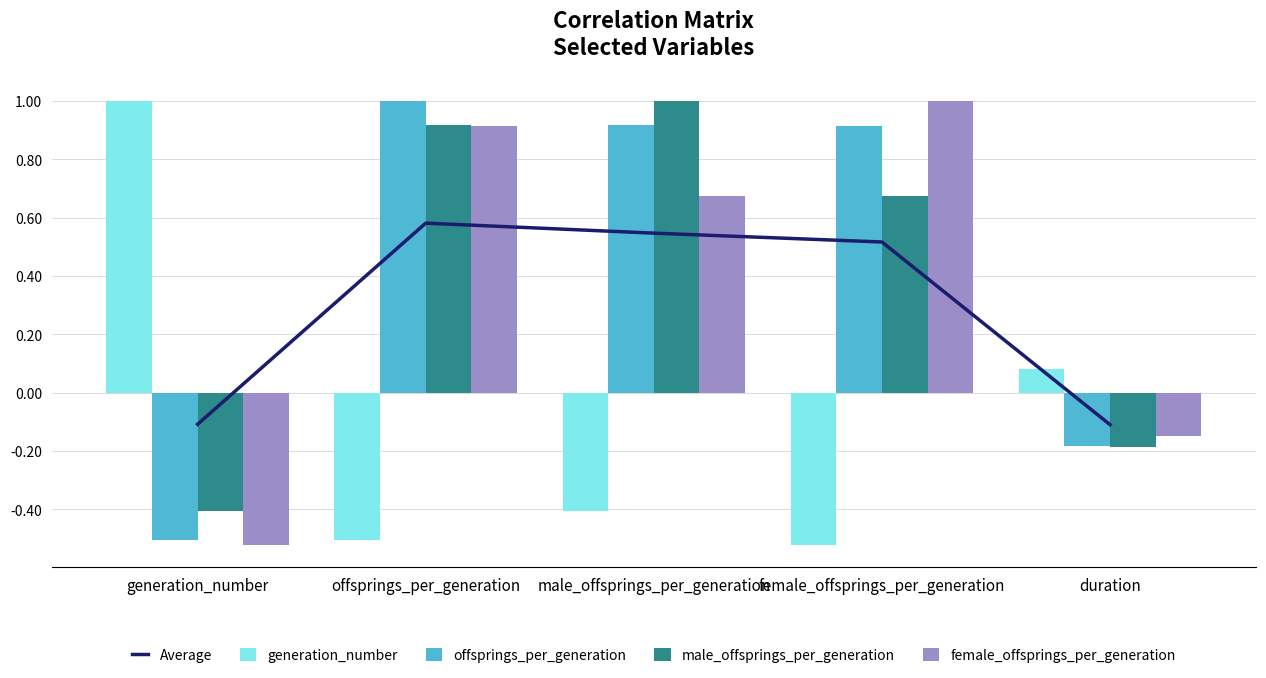

List the labels in order of female_offsprings_per_generation value, smallest first.

generation_number, duration, male_offsprings_per_generation, offsprings_per_generation, female_offsprings_per_generation